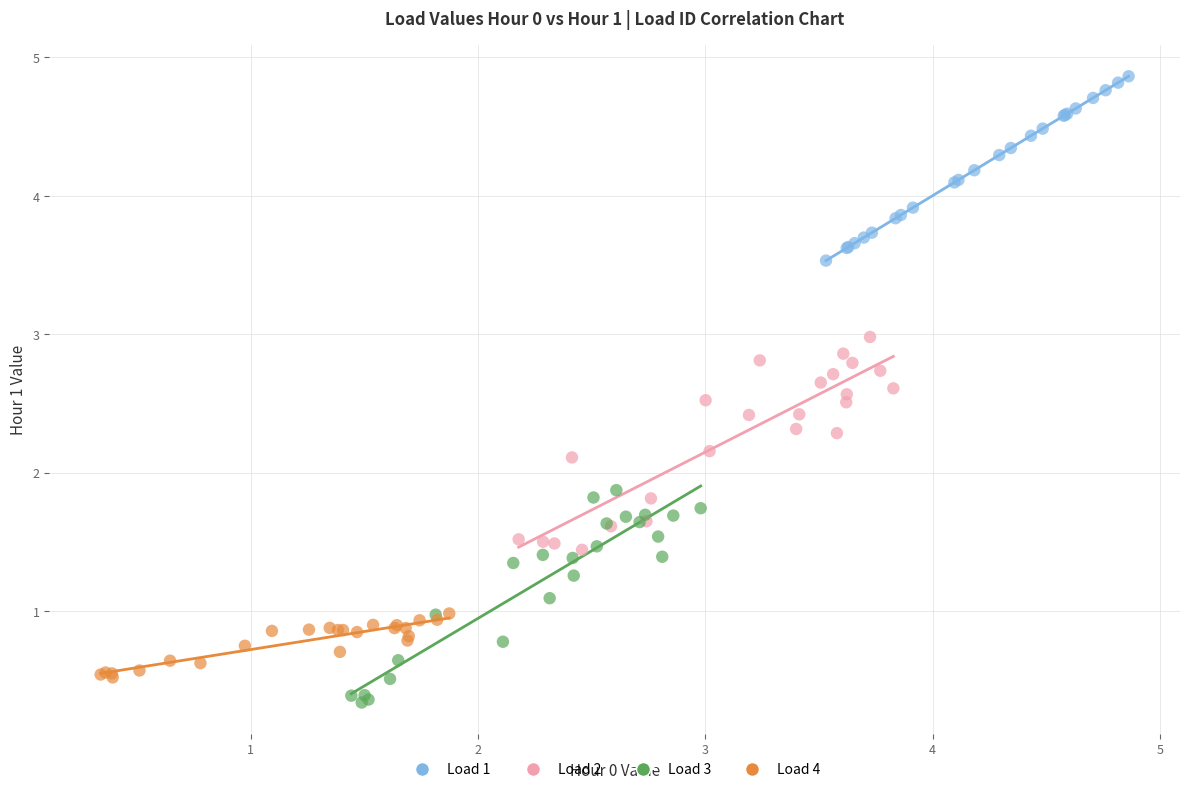

Which series reaches the maximum Y coordinate?

Load 1